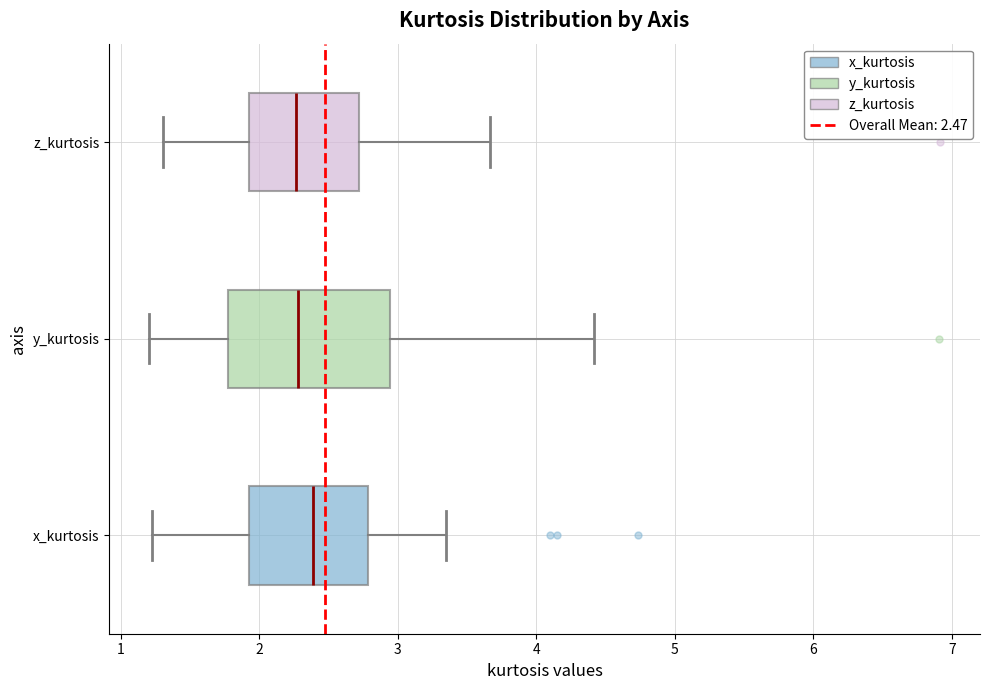

Where does the left whisker of the box for z_kurtosis end on the x-axis? The values are not printed on the chart, so give them approximately, as read against the axis.

1.3